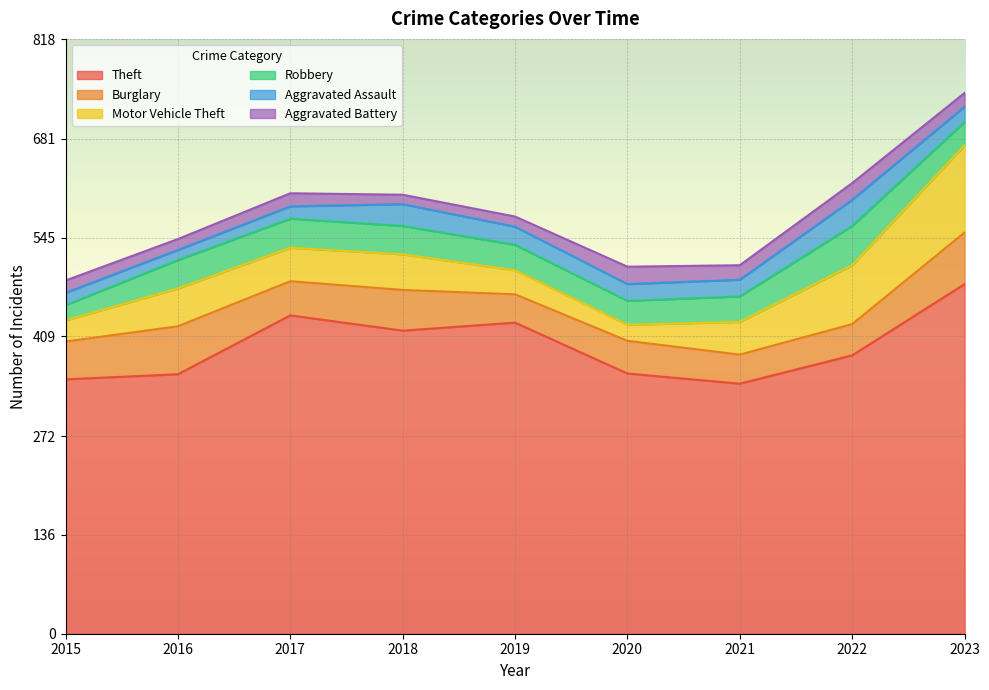

List the labels in order of Aggravated Battery value, smallest first.

2018, 2019, 2016, 2015, 2017, 2023, 2021, 2022, 2020